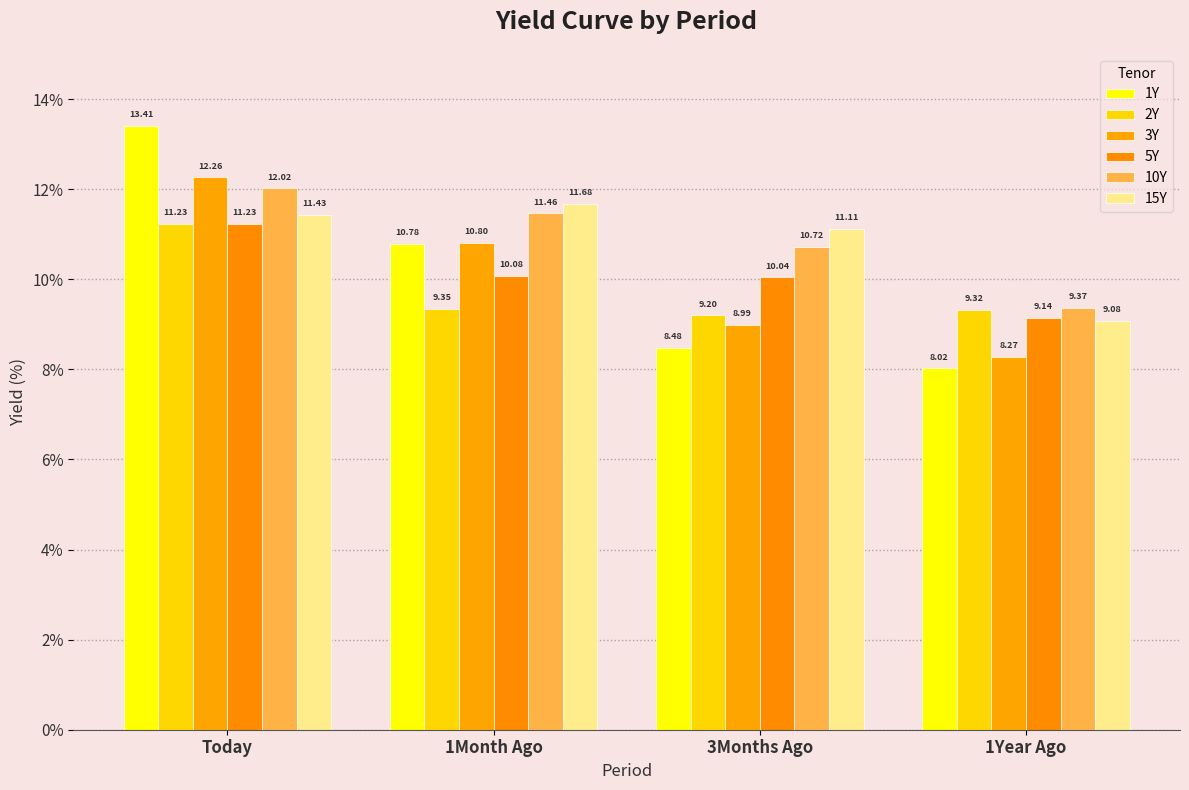

Are the bars grouped side by side (vs. stacked)?

Yes